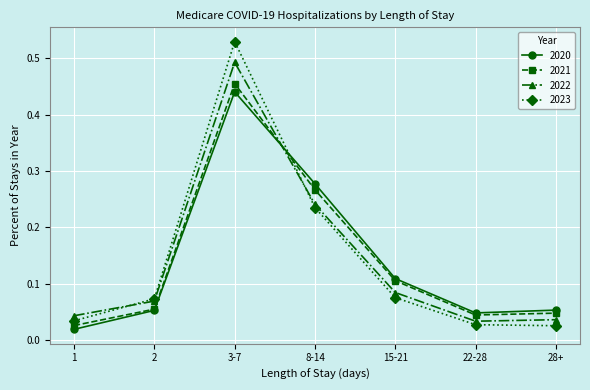

True or false: 2023 has more than 2 points higher than both neighbors.

False